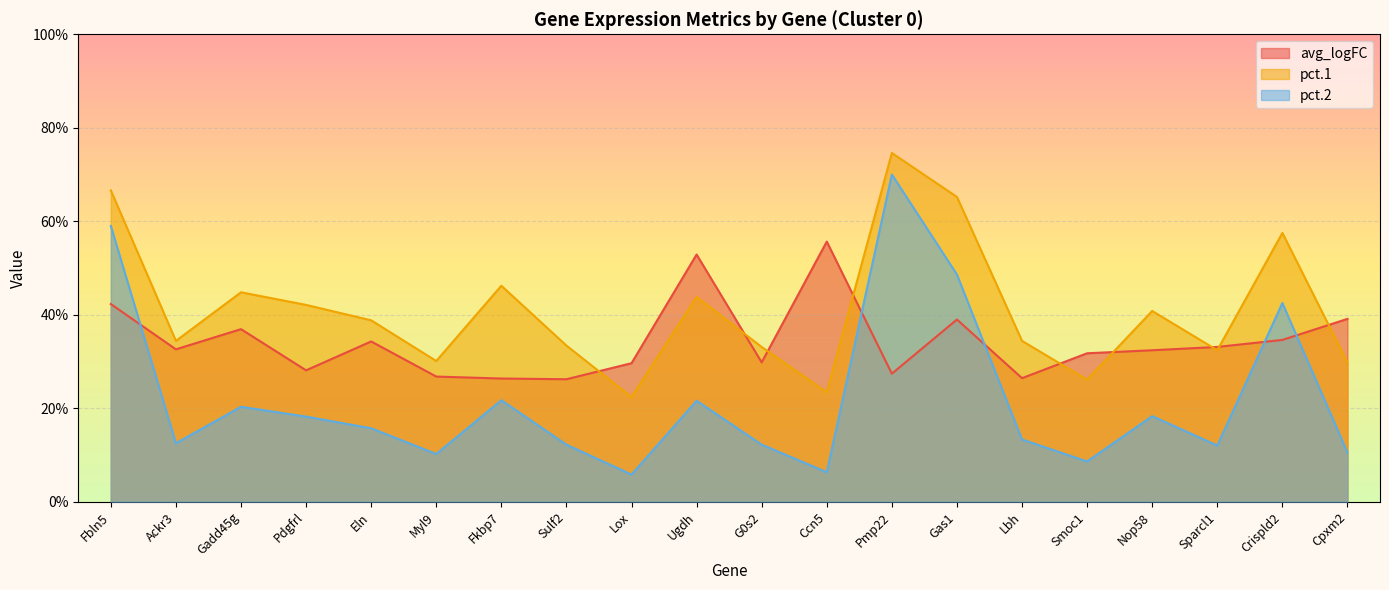

What is the label of the 20th point from the left?

Cpxm2